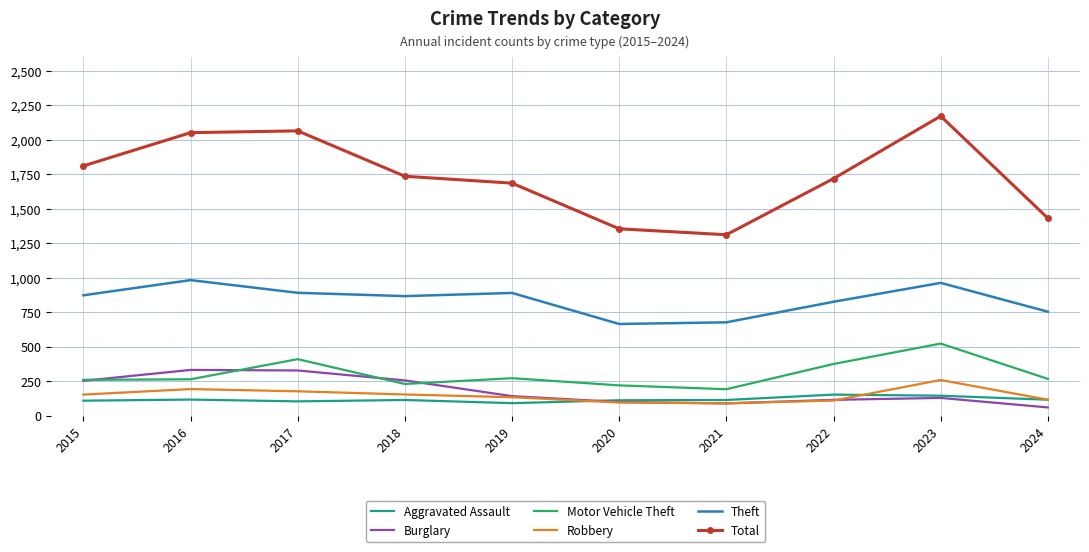

The Motor Vehicle Theft series shows 376 at 2022. True or false?

True